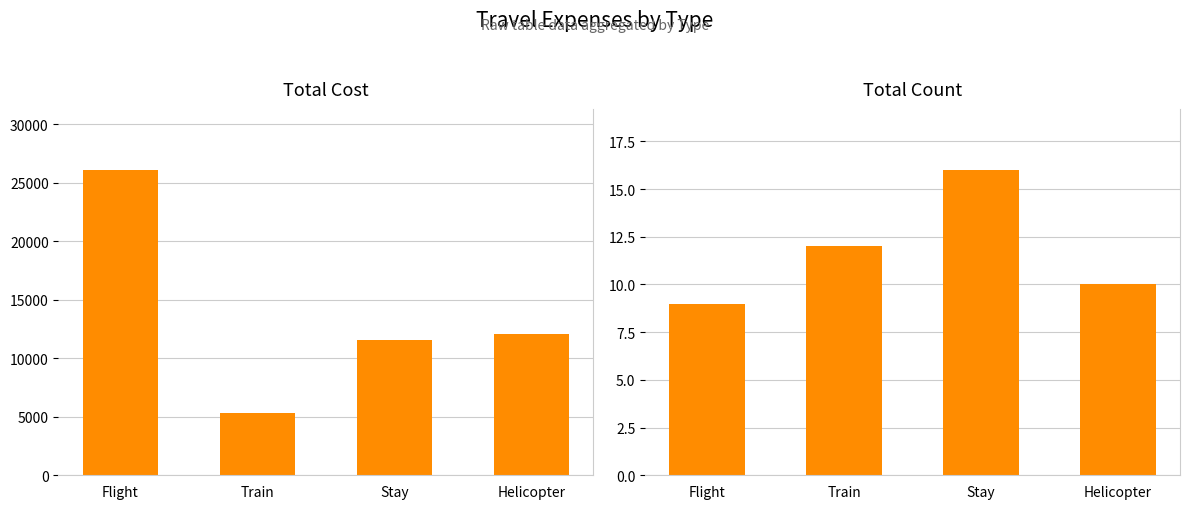

How many bars are there in total?

8